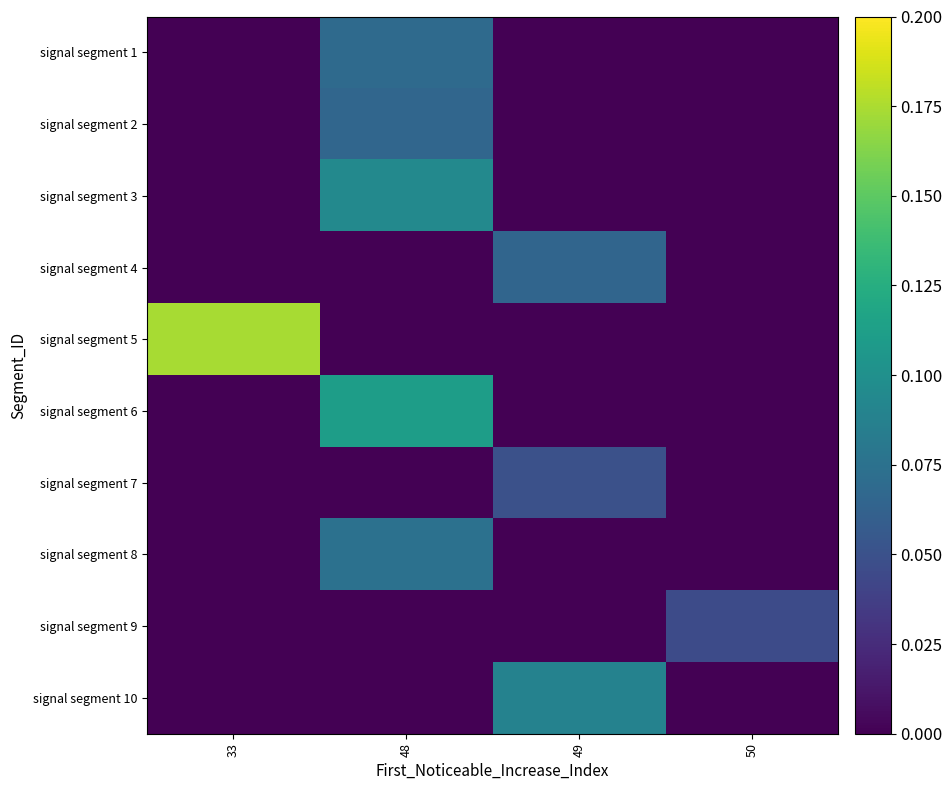

Rank the series at 48 from lowest to highest value.

signal segment 4, signal segment 5, signal segment 7, signal segment 9, signal segment 10, signal segment 2, signal segment 1, signal segment 8, signal segment 3, signal segment 6